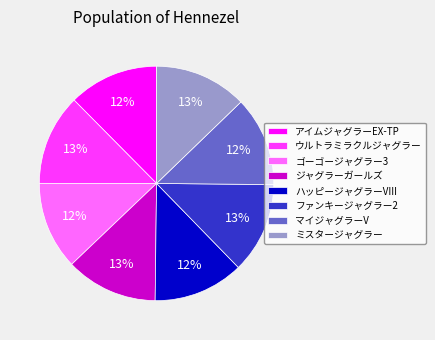

The ファンキージャグラー2 slice represents 1% of the pie. True or false?

False